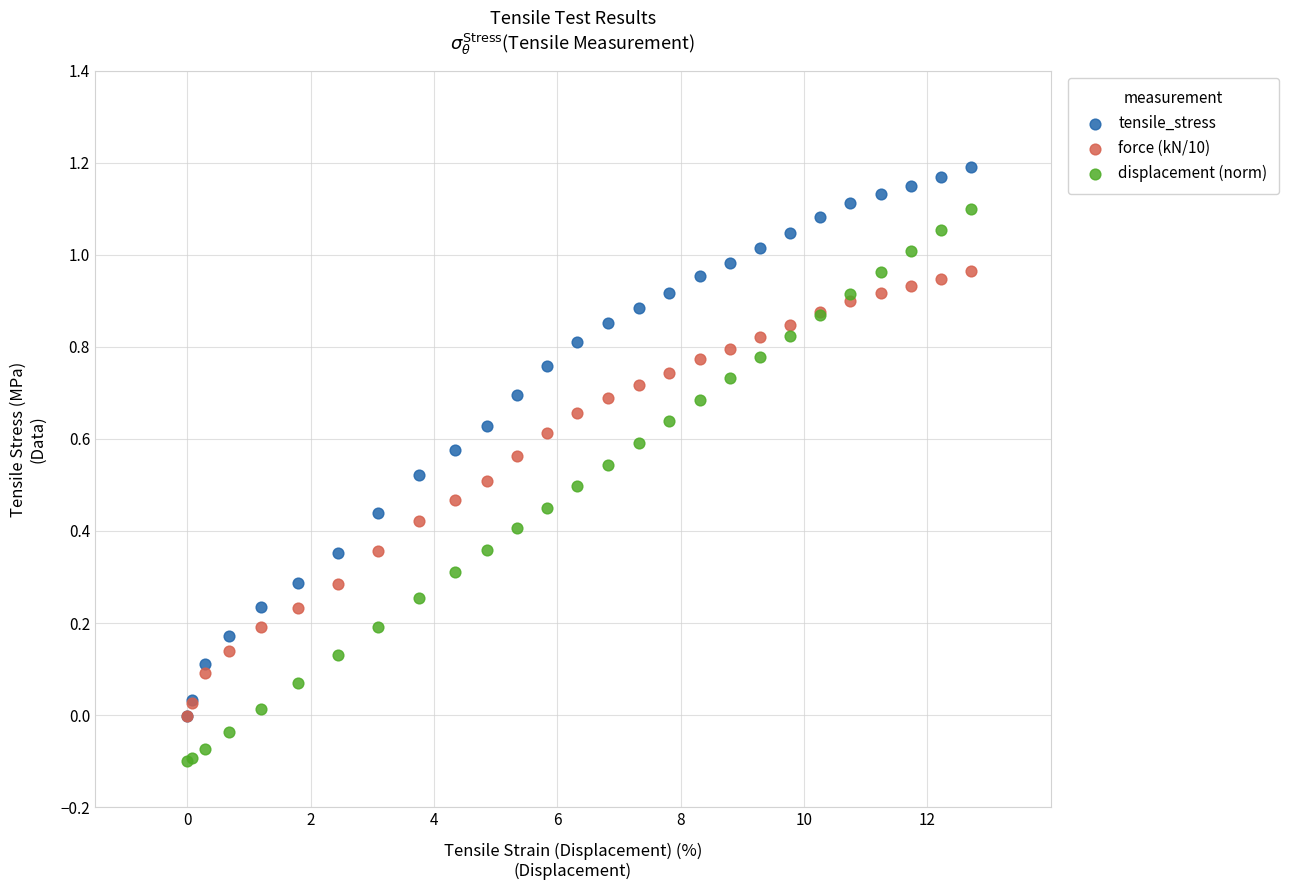

Which series reaches the maximum Y coordinate?

tensile_stress